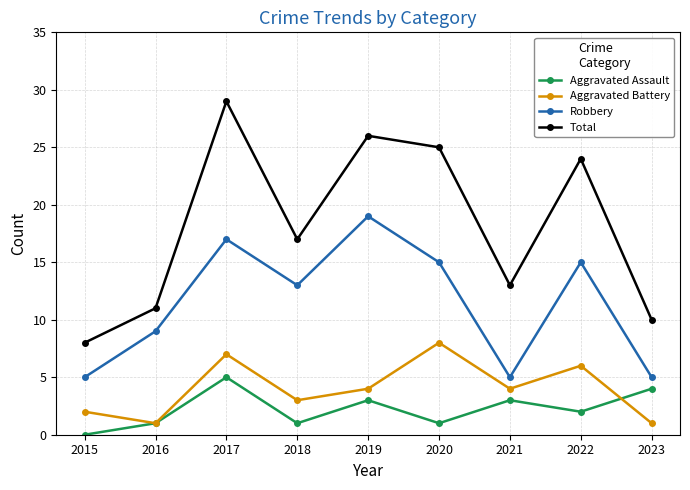

Reading left to right, extract all data points from this chart.

Aggravated Assault: 0	1	5	1	3	1	3	2	4
Aggravated Battery: 2	1	7	3	4	8	4	6	1
Robbery: 5	9	17	13	19	15	5	15	5
Total: 8	11	29	17	26	25	13	24	10